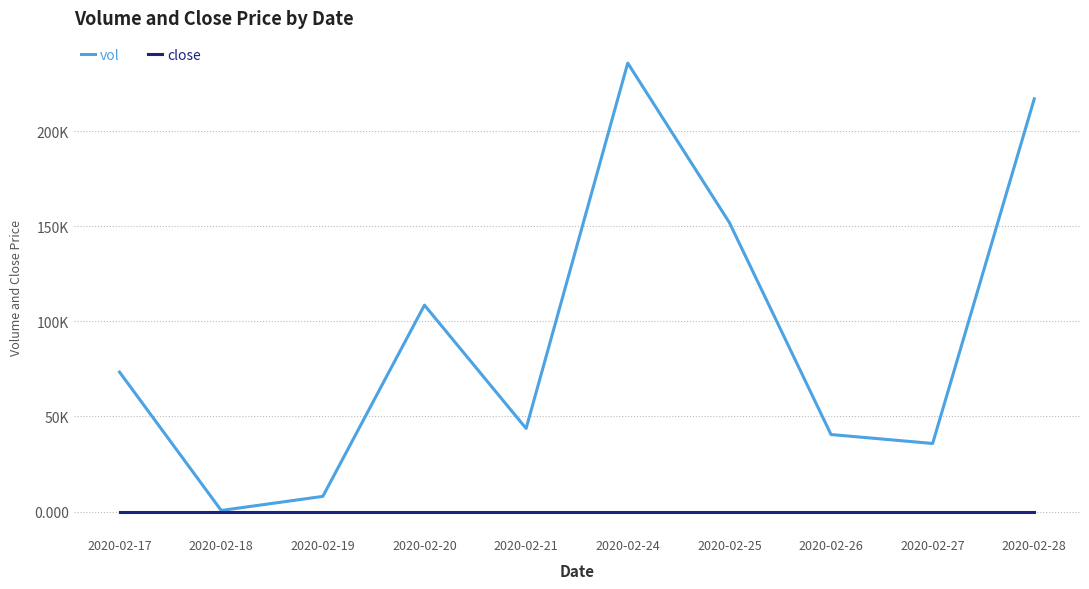

At how many categories does at least one series exceed 177927?

2